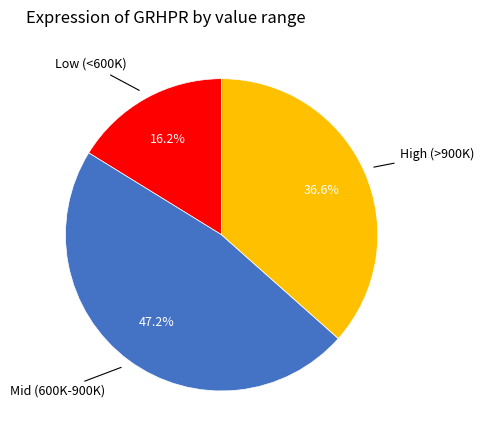

Does any single category account for the majority?

No